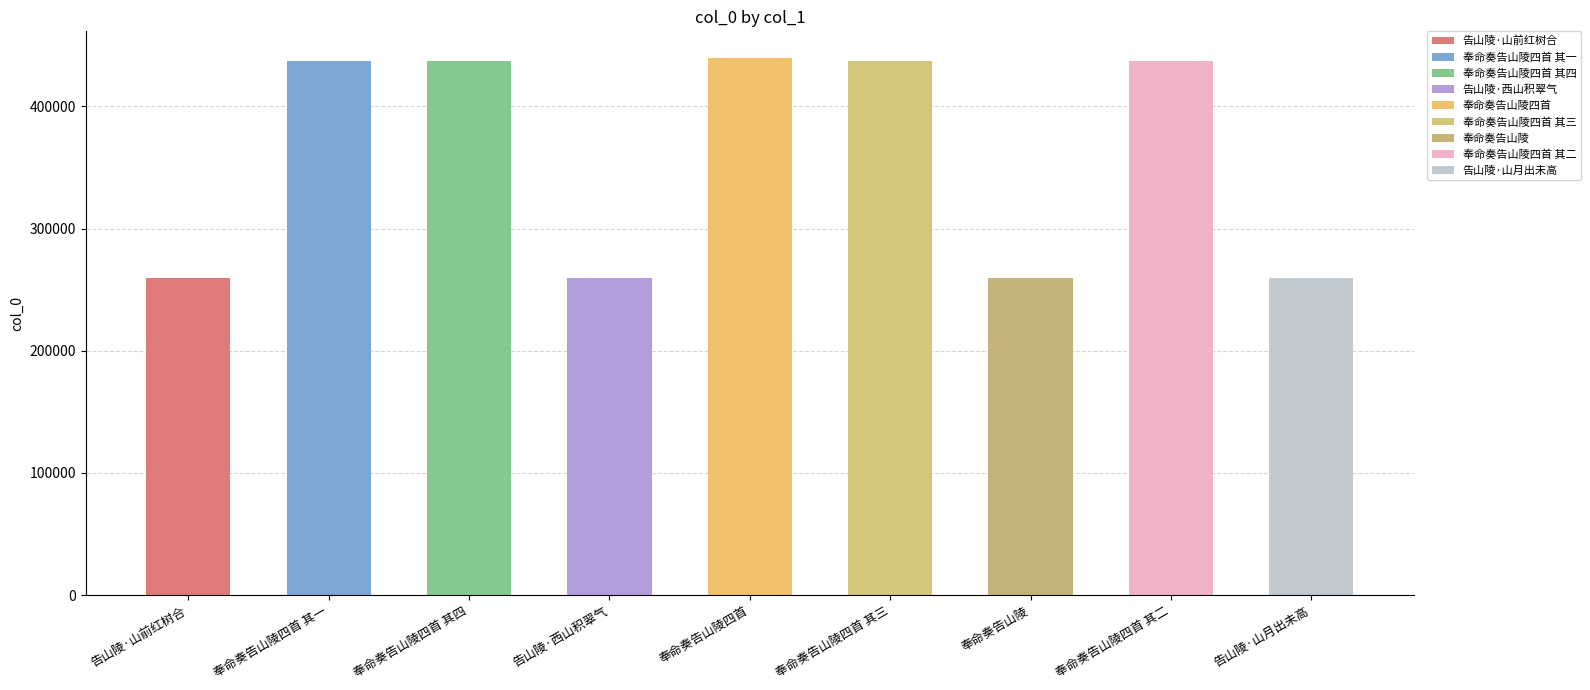

Is it true that the value at 告山陵·西山积翠气 is 419180?

False